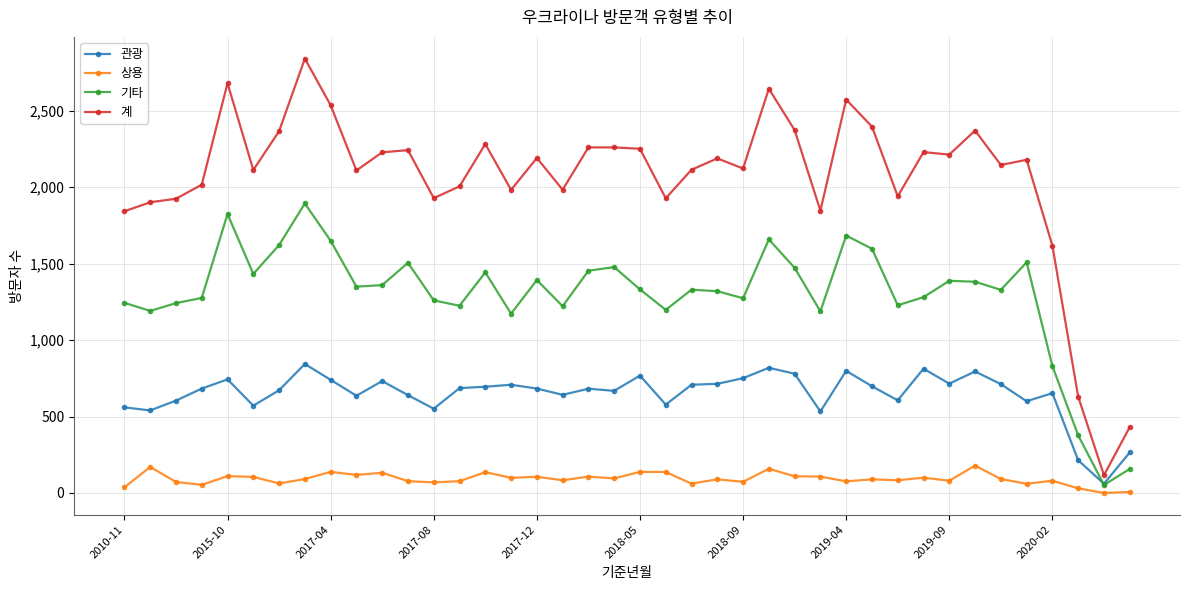

List the series in order of their peak value, highest first.

계, 기타, 관광, 상용